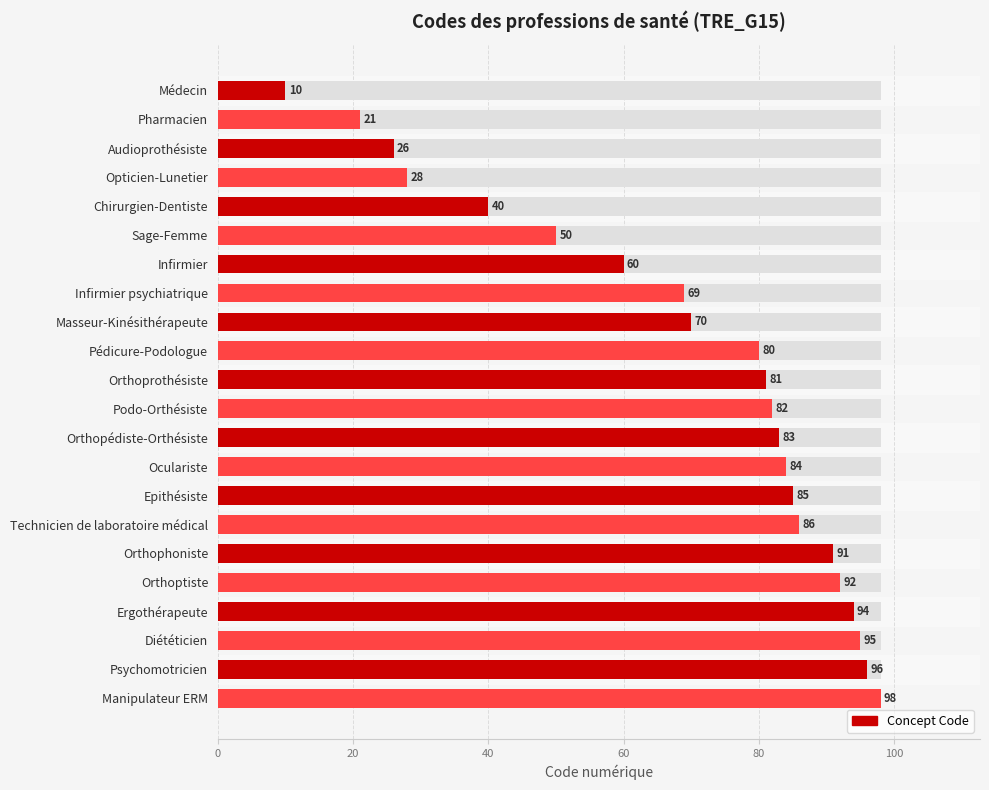

How many data points are less than 82?

11